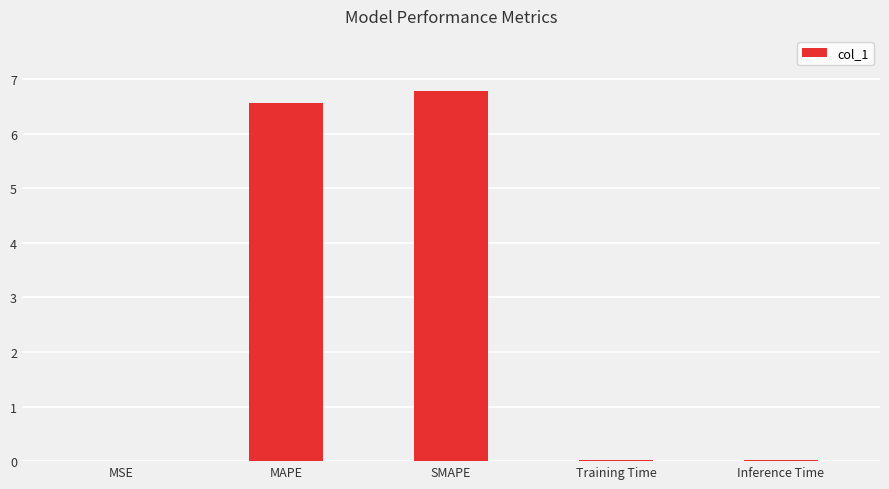

Which category has the highest value across all series?

SMAPE